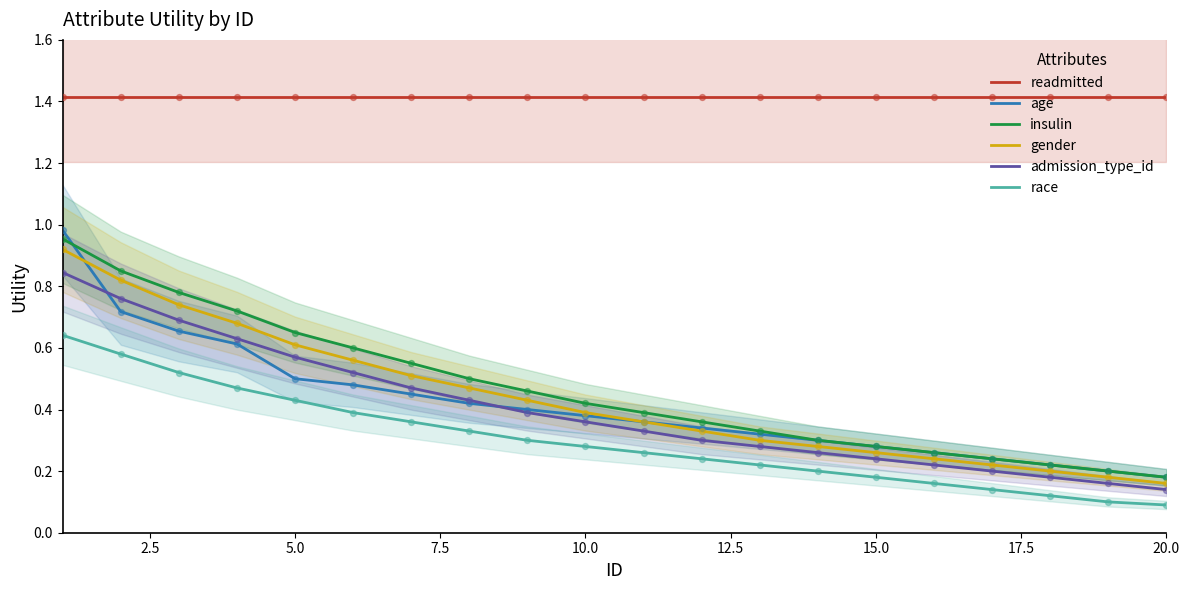

Which series contains the lowest Y value?

race